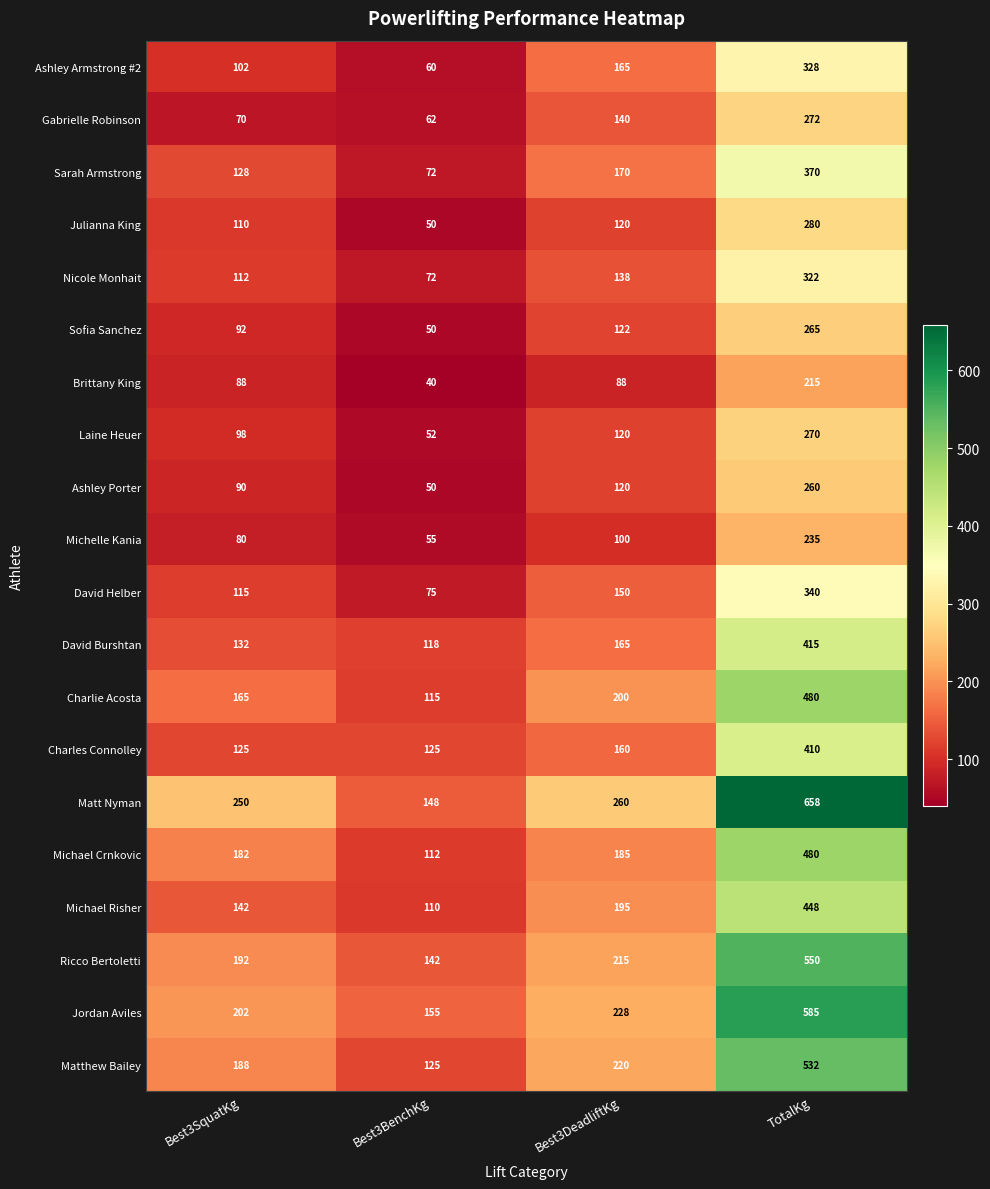

Which series has the largest range (max minus min)?

Matt Nyman